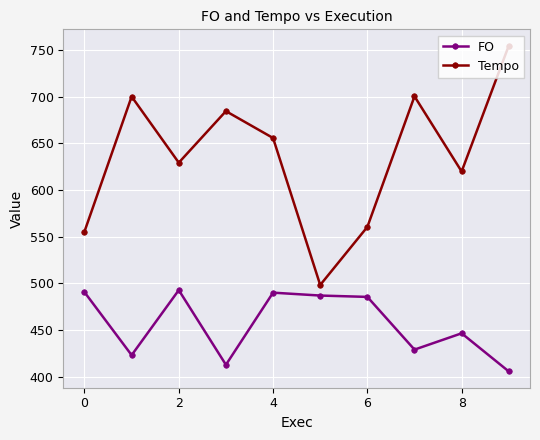

Rank the series by their average value, from highest to lowest.

Tempo, FO